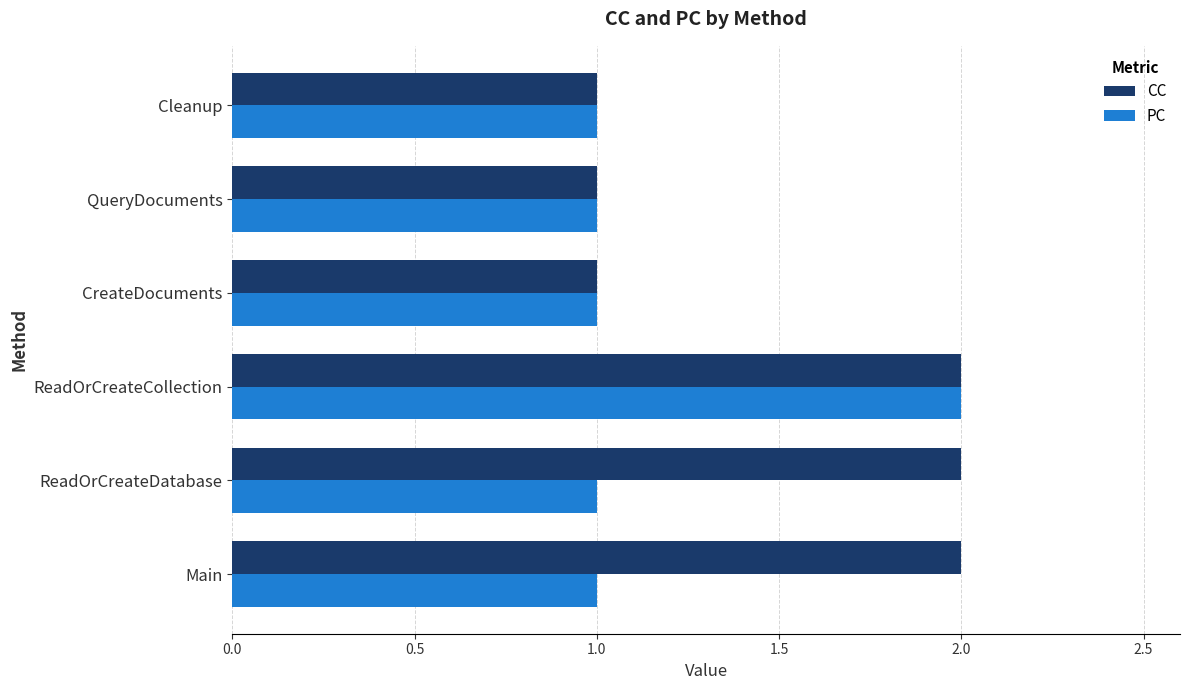

Rank the series at ReadOrCreateDatabase from lowest to highest value.

PC, CC